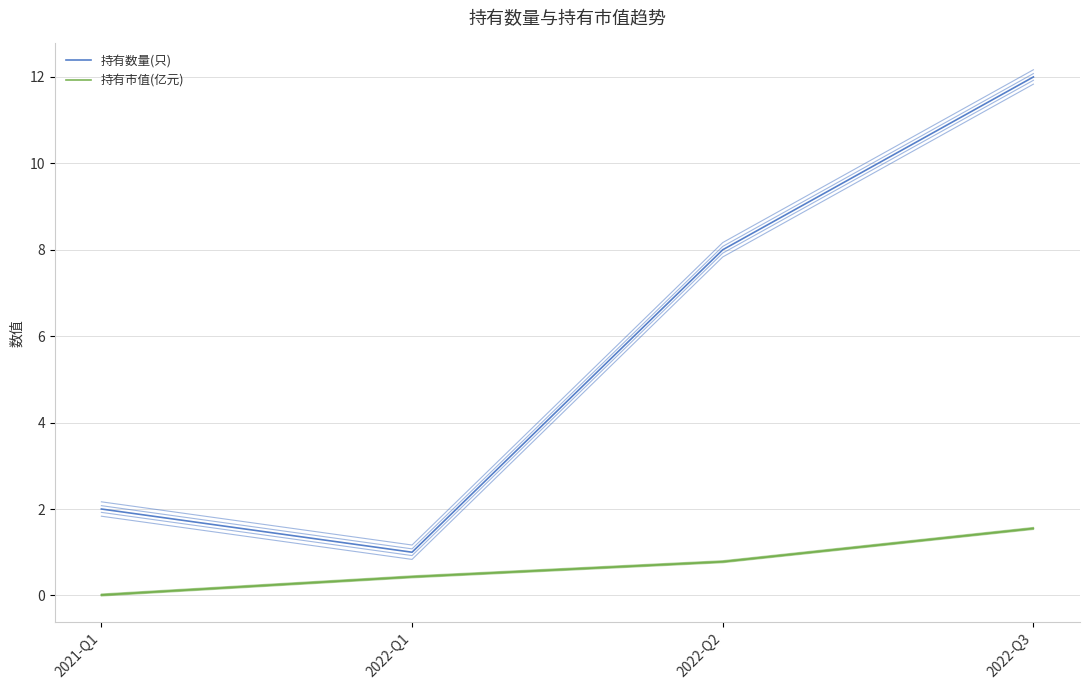

Rank the series by their maximum value, from lowest to highest.

持有市值(亿元), 持有数量(只)